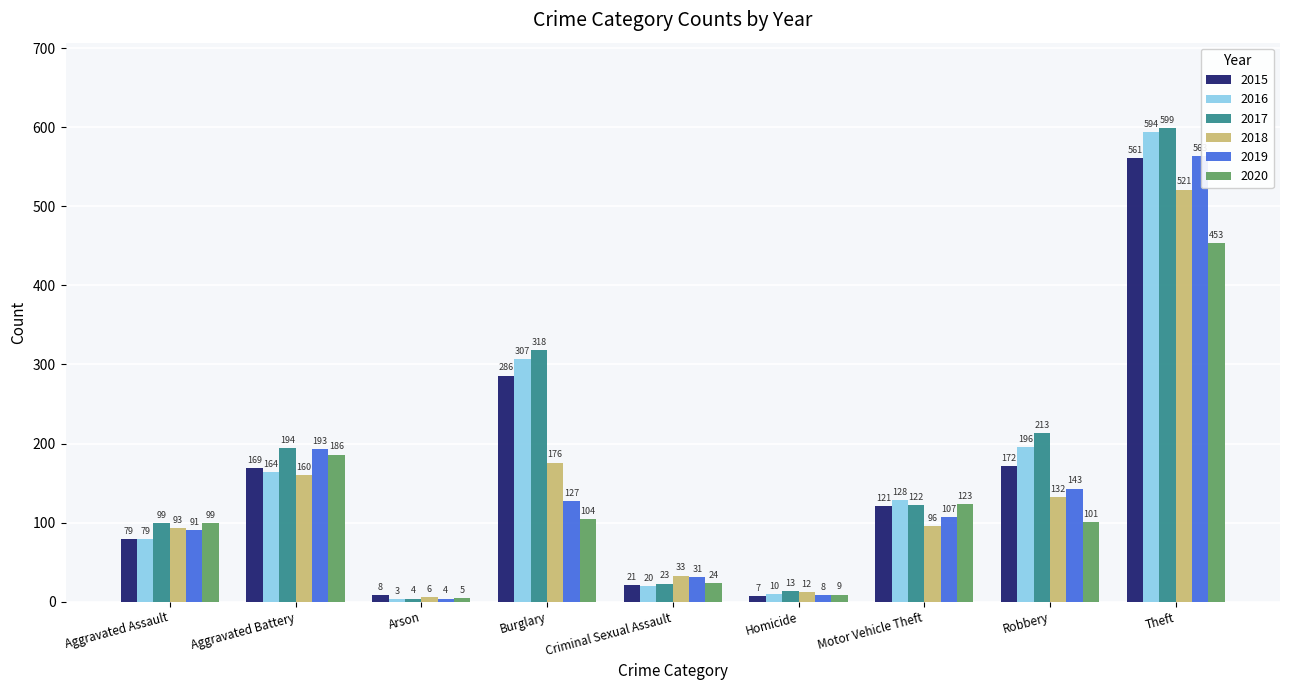

Read the 2019 value at Motor Vehicle Theft.

107